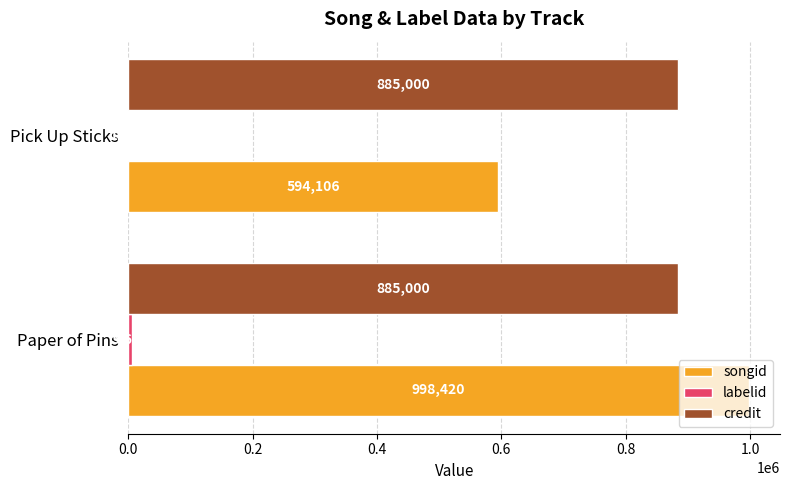

What is the total value across all series at Pick Up Sticks?

1480386